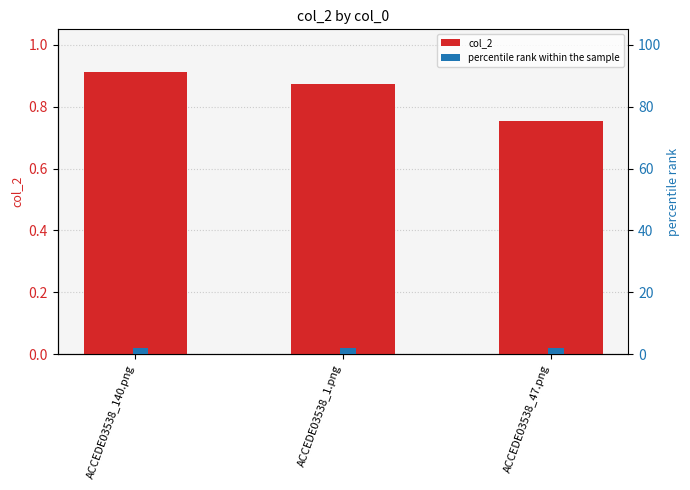

Reading right to left, list all the values displayed in this chart.

col_2: ACCEDE03538_47.png=0.8	ACCEDE03538_1.png=0.9	ACCEDE03538_140.png=0.9
percentile rank within the sample: ACCEDE03538_47.png=2.0	ACCEDE03538_1.png=2.0	ACCEDE03538_140.png=2.0